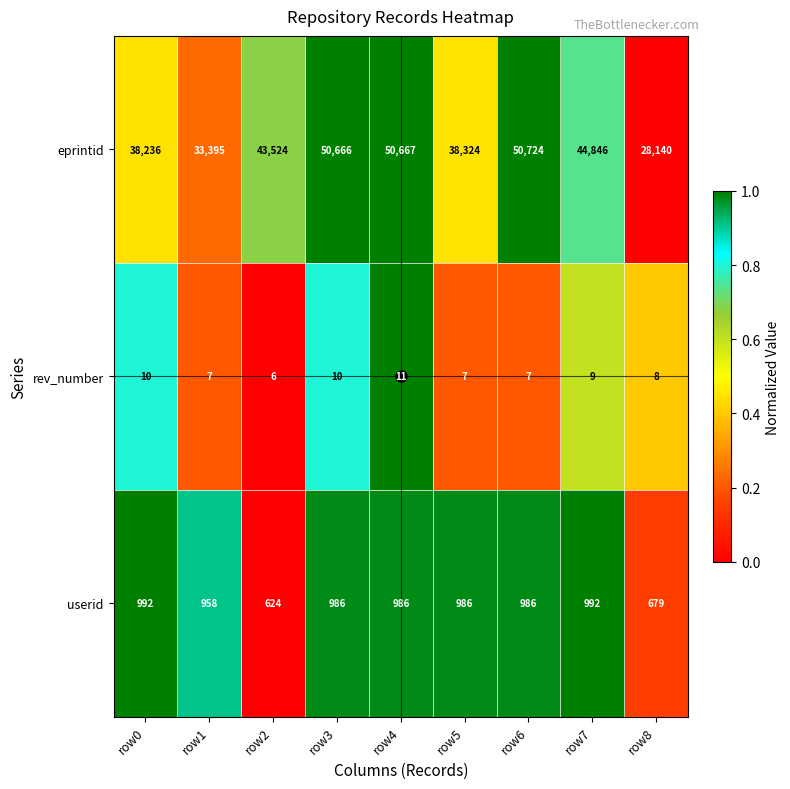

At which label is userid closest to 808?

row8